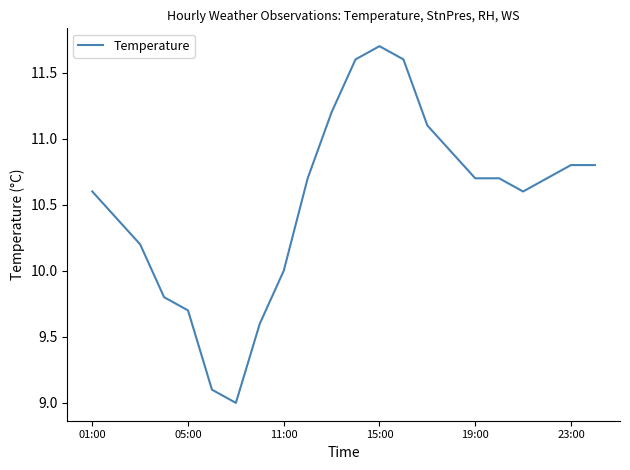

What is the difference between the maximum and second lowest values?

2.6